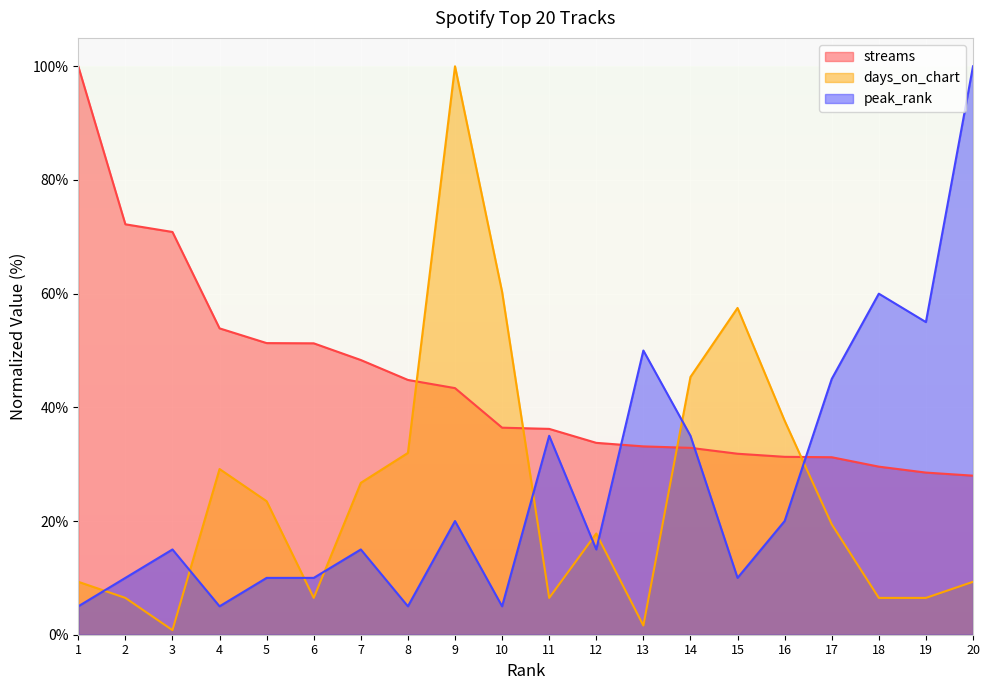

How many data points in streams are above 36?

11